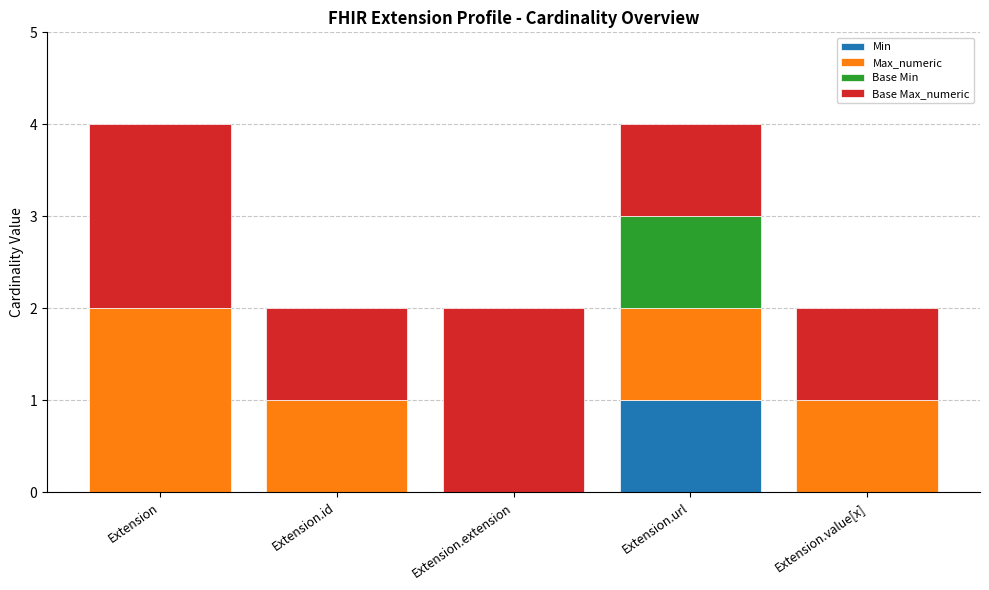

What is the total value across all series at Extension?

4